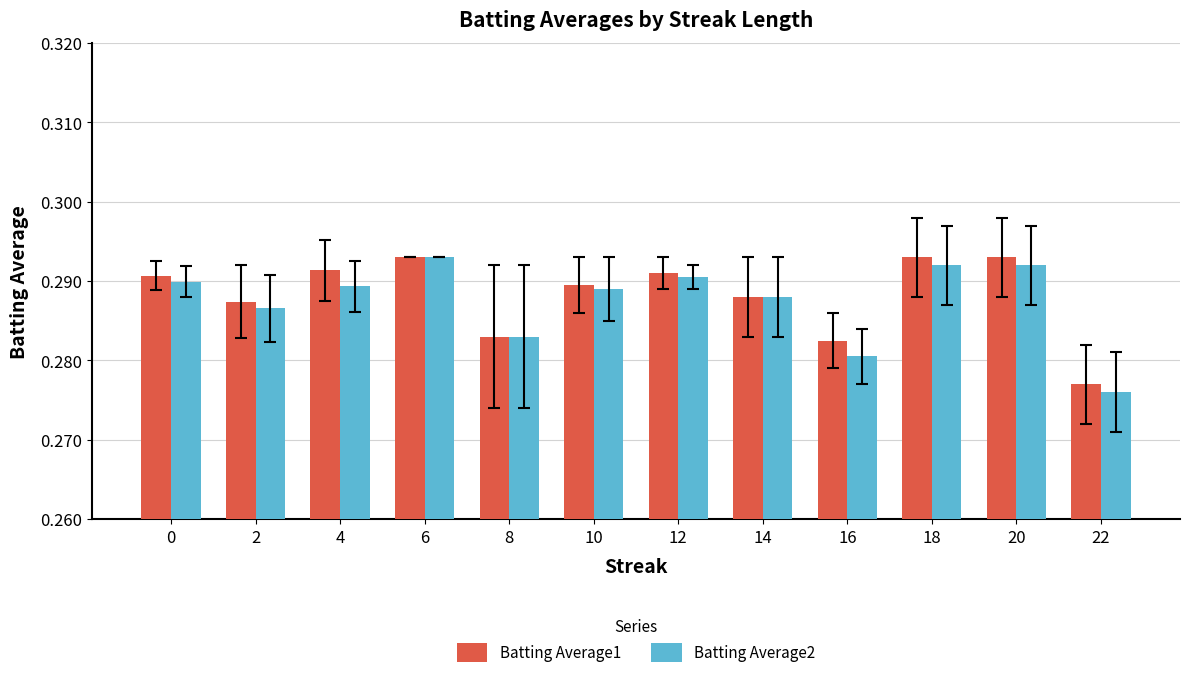

How many categories are shown in the chart?

12